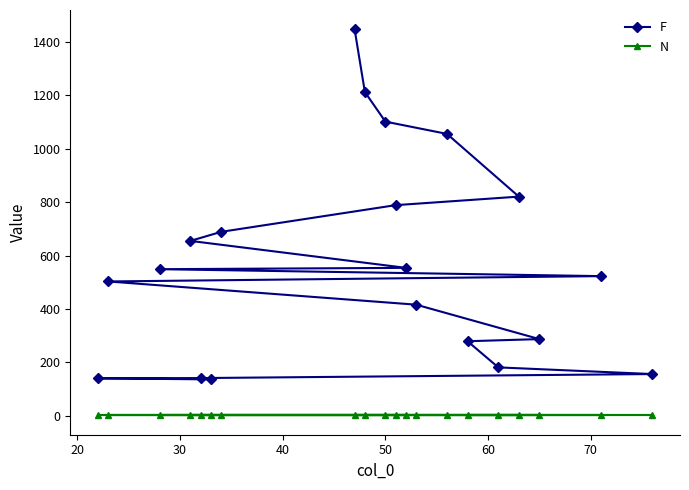

List the series in order of their overall mean, highest first.

F, N